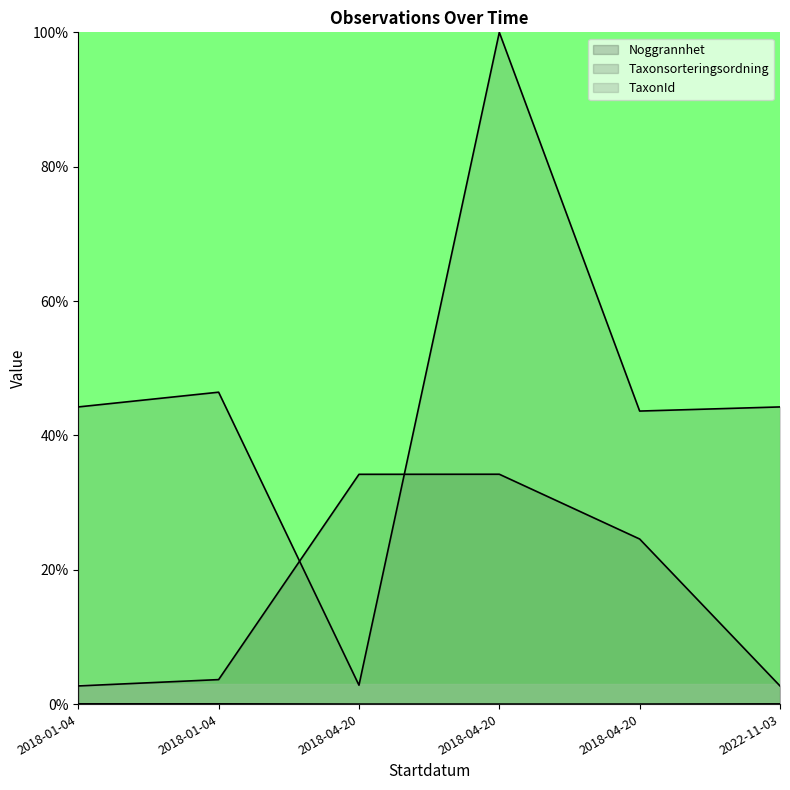

Which series has the largest total across all categories?

TaxonId